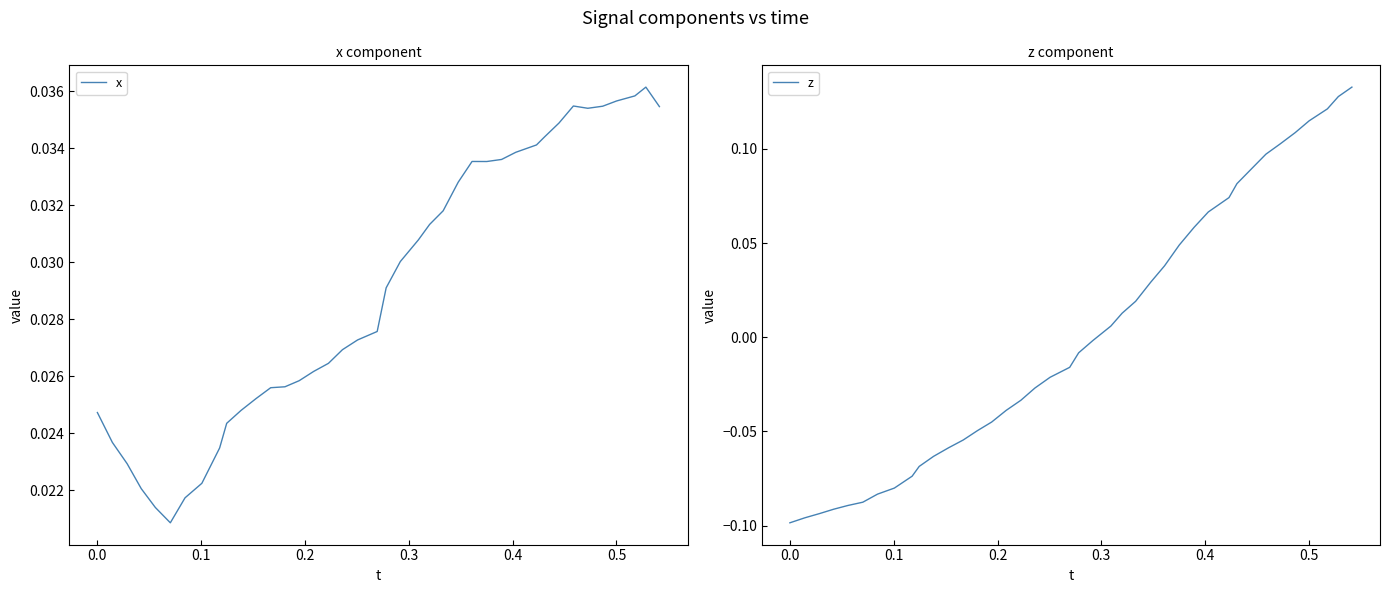

Count the x values in the range 0 to 1.

40